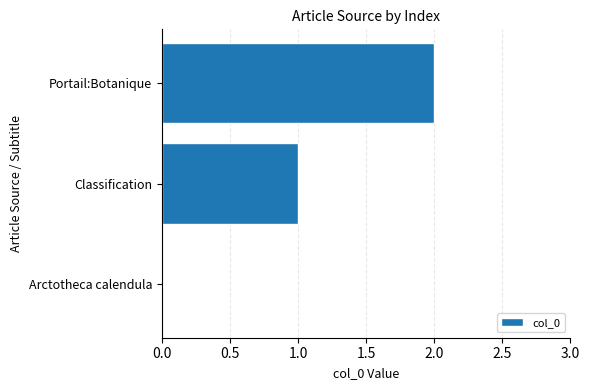

Which label corresponds to the largest value in the chart?

Portail:Botanique